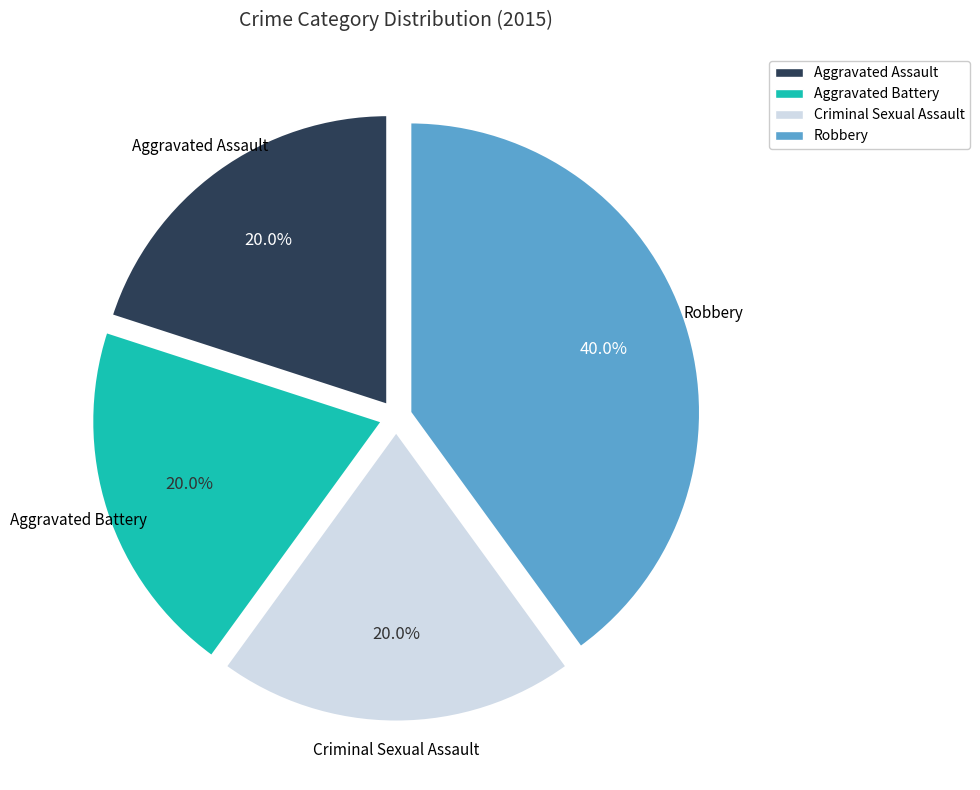

To the nearest percent, what percentage of the pie is Criminal Sexual Assault?

20%